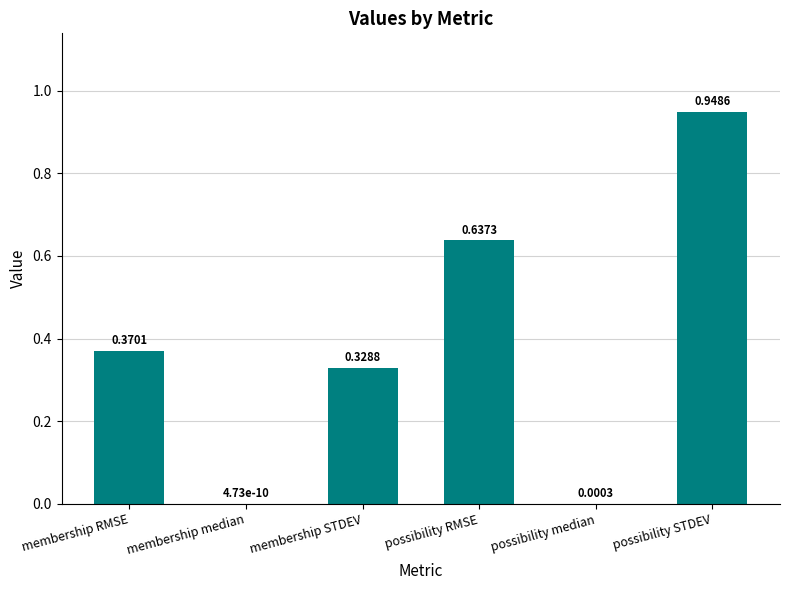

What is the sum of all values?

2.3